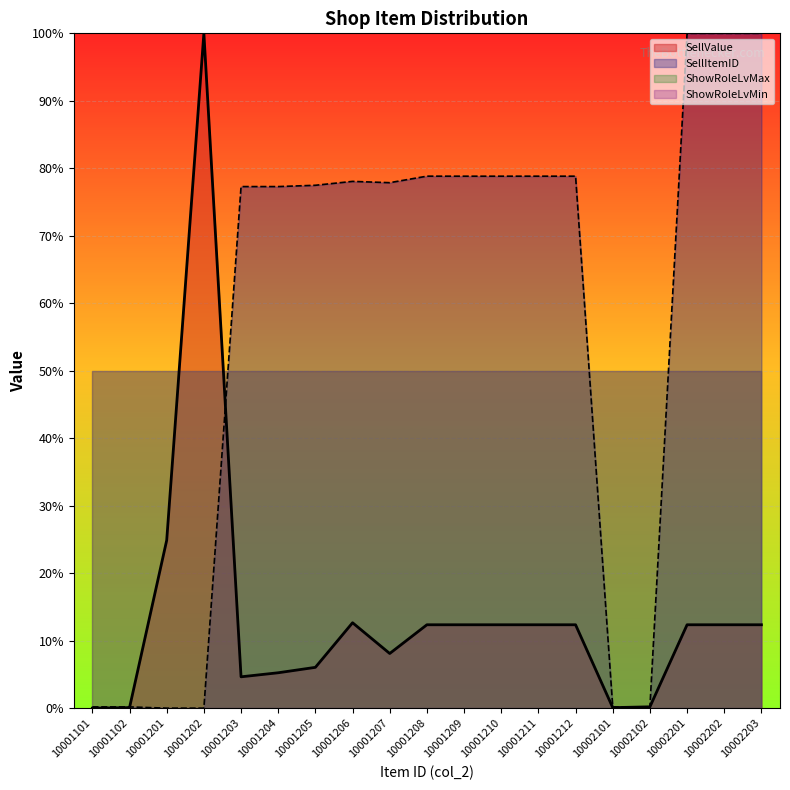

In SellValue, how many points are lower than both neighbors (excluding endpoints)?

3